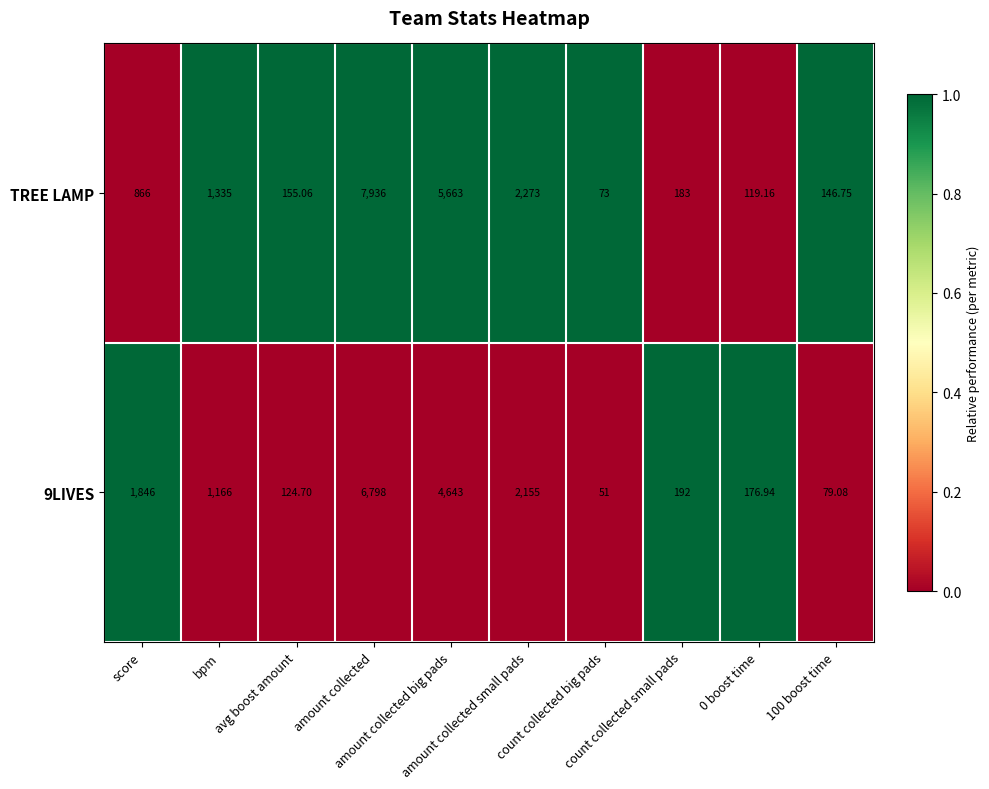

Which series has the widest spread of values?

TREE LAMP